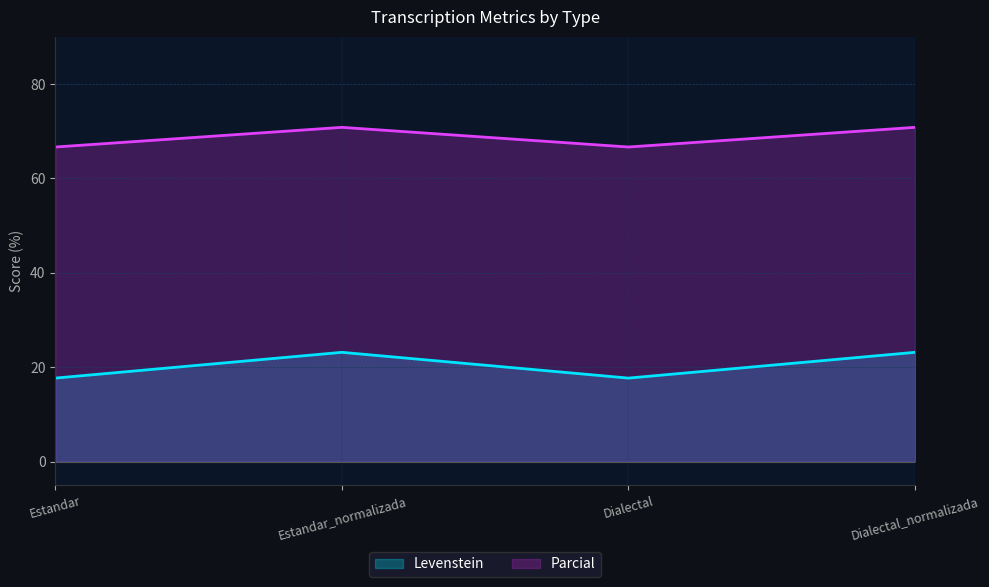

The Levenstein series shows 23.2 at Estandar_normalizada. True or false?

True